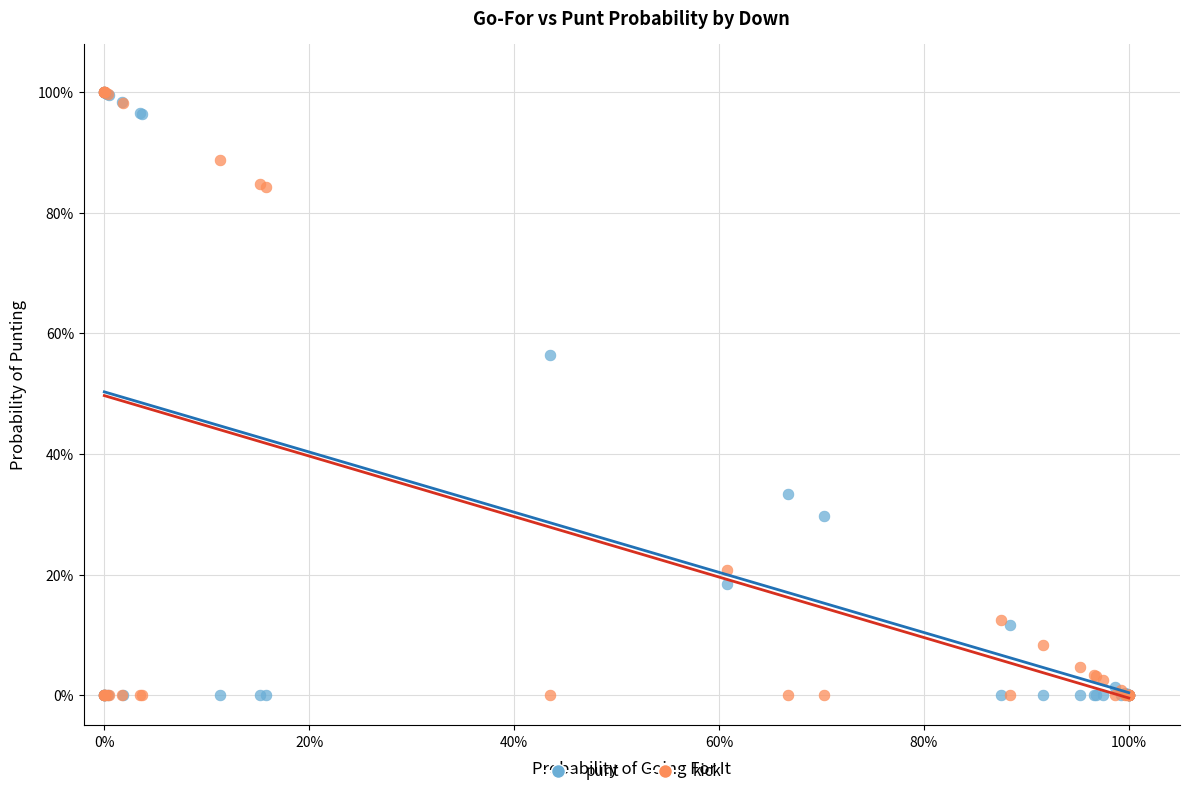

What are all the series names shown in the legend?

punt, kick